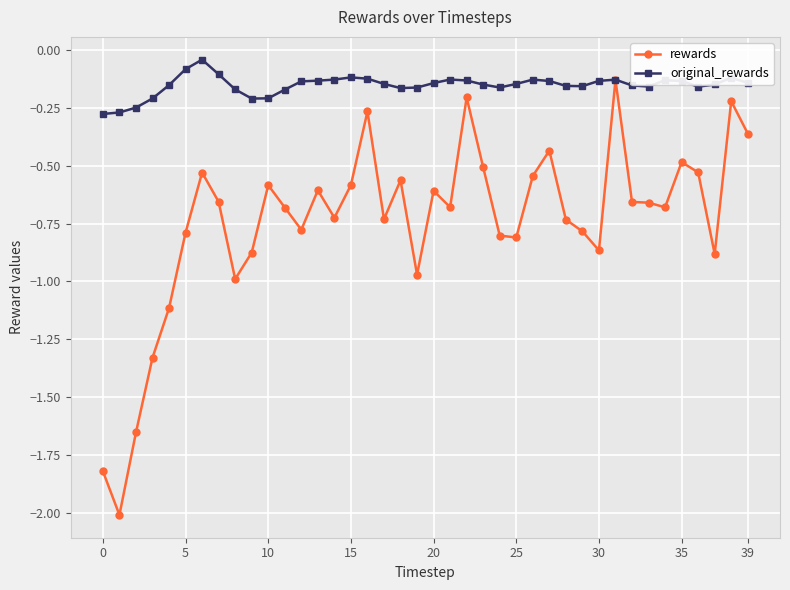

True or false: original_rewards has more than 0 points higher than both neighbors.

True